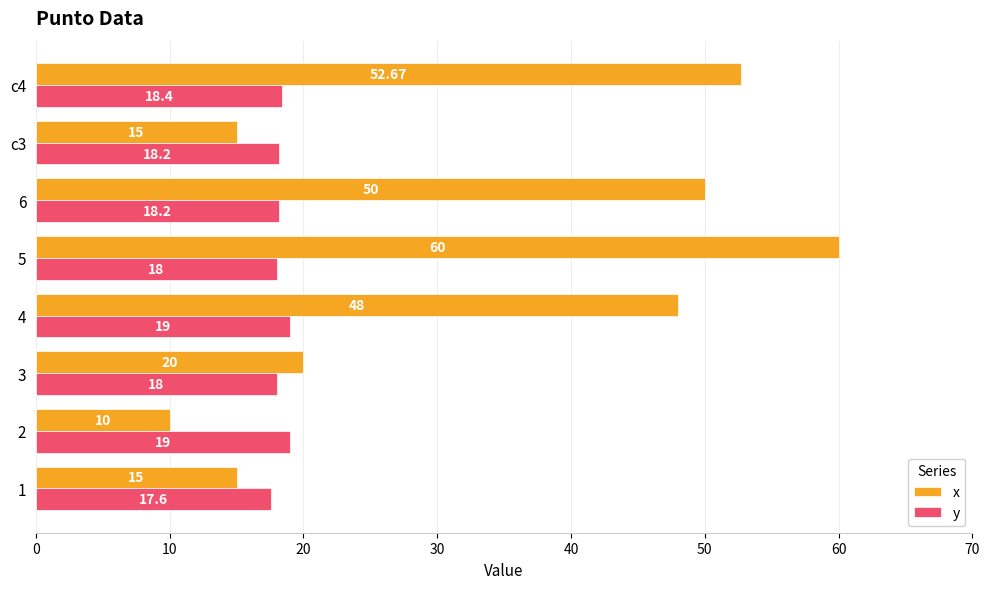

Which label corresponds to the smallest value in the chart?

2